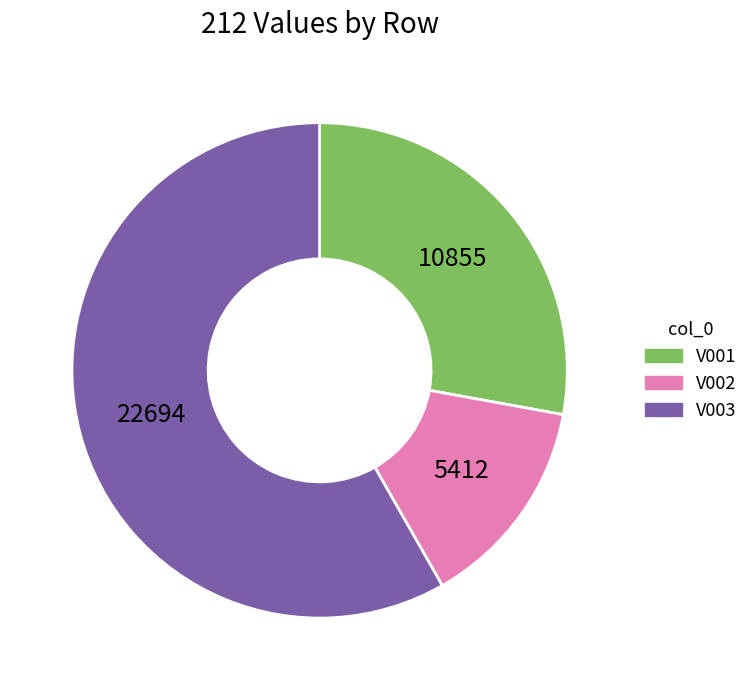

What is the smallest slice in the pie chart?

V002